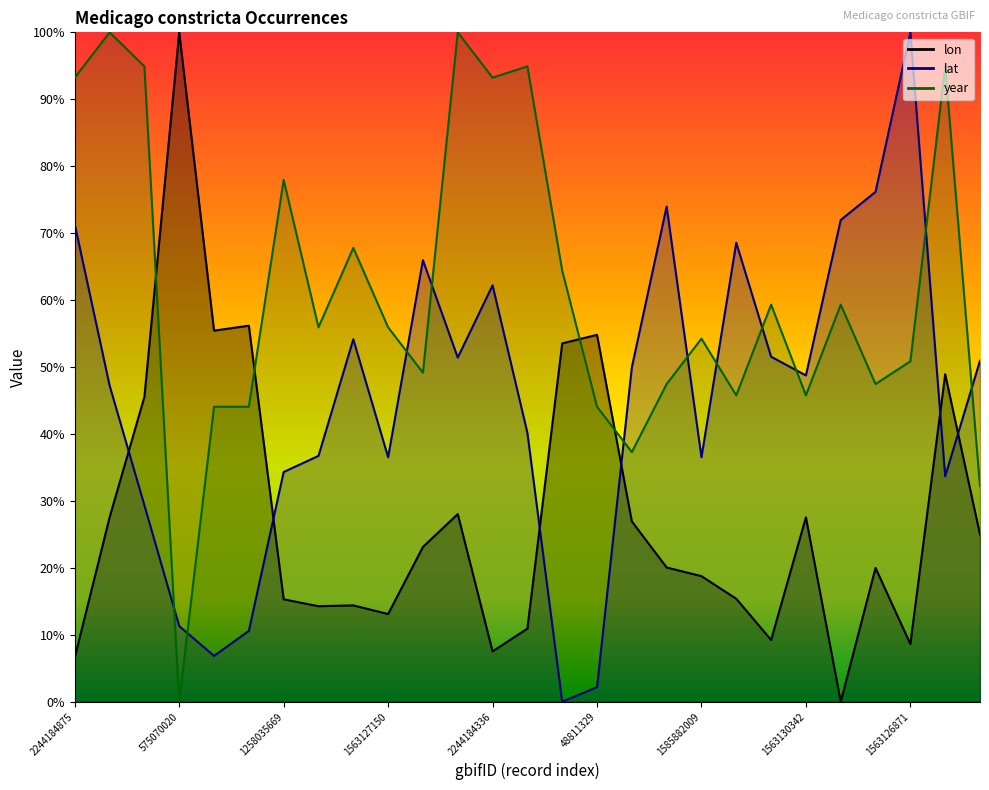

What are all the series names shown in the legend?

lon, lat, year